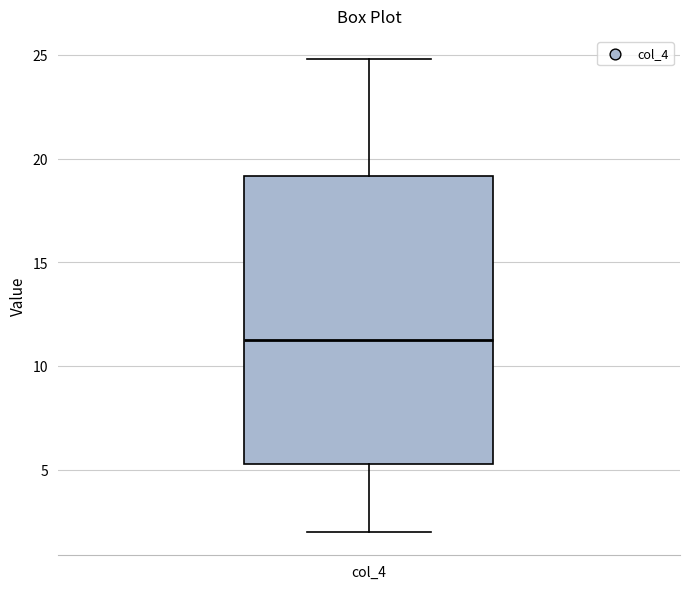

Where does the upper whisker of the box for col_4 end on the y-axis? The values are not printed on the chart, so give them approximately, as read against the axis.

25.0